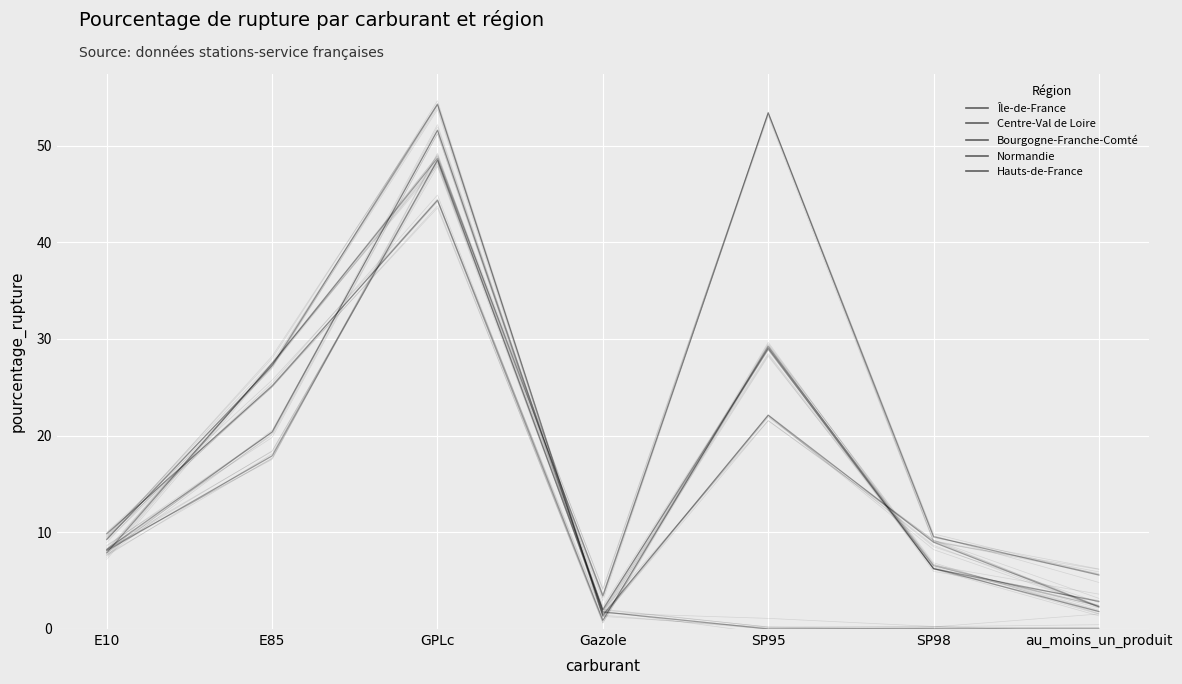

Which series ends up on top after the final intersection of Normandie and Hauts-de-France?

Normandie